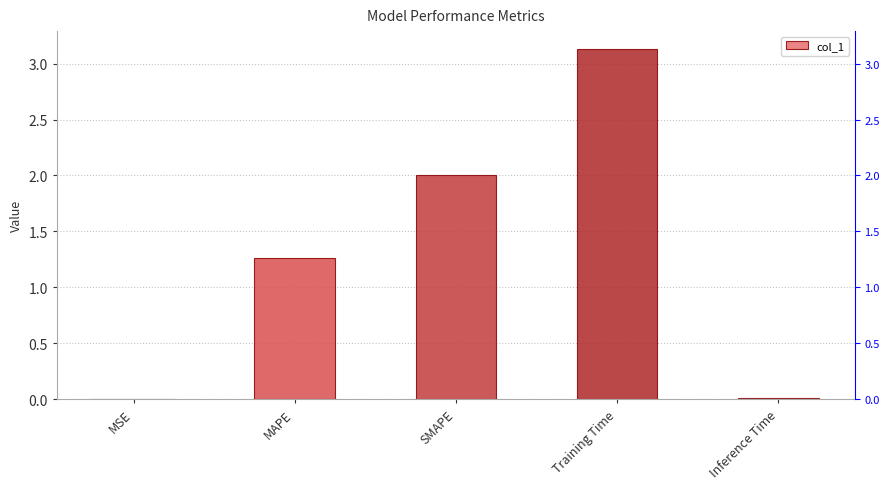

Is it true that the value at MSE is 0.0?

False